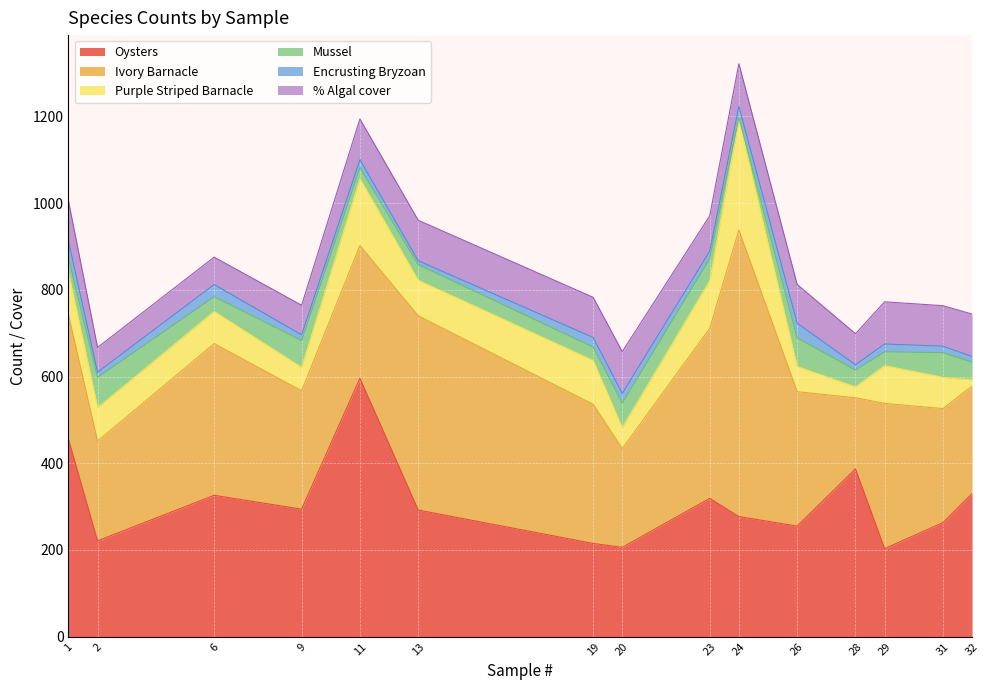

Which series has the widest spread of values?

Ivory Barnacle